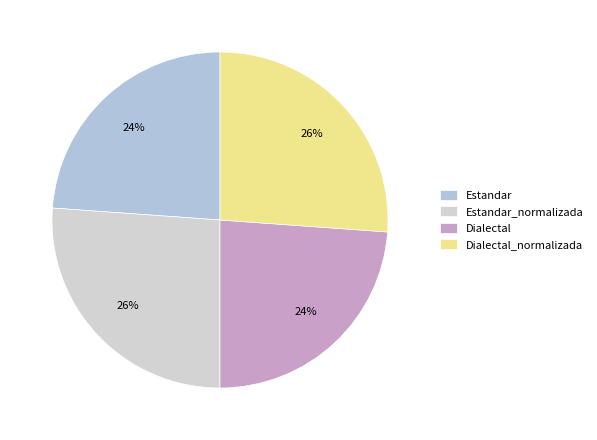

Does Estandar represent more than half of the total?

No